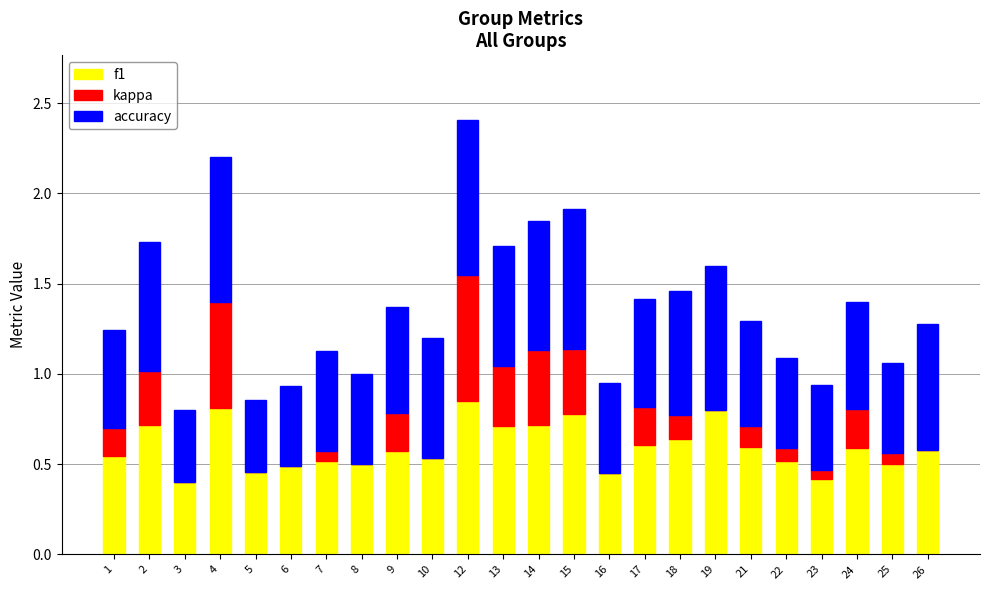

Is it true that f1 equals 0.2 at 15?

False